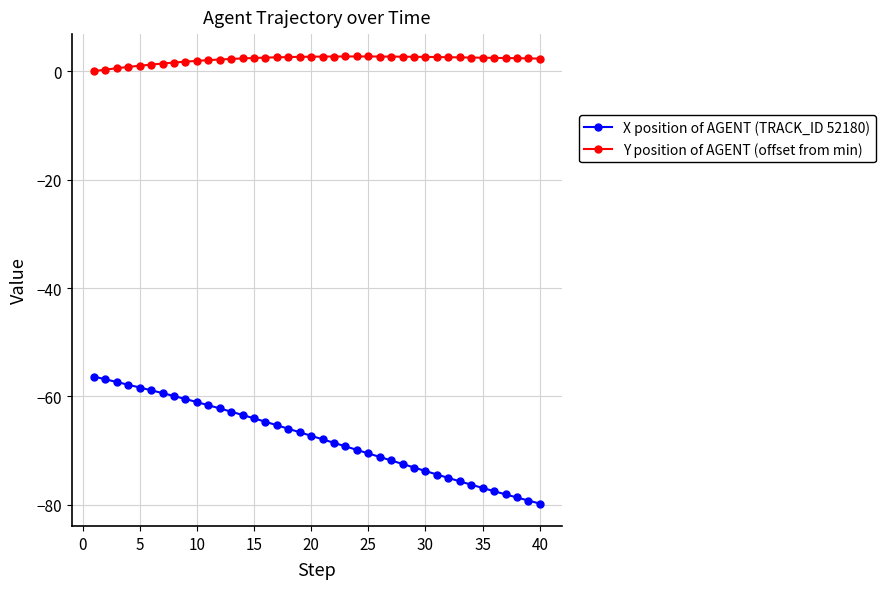

What is the average value of the X position of AGENT (TRACK_ID 52180) series?

-67.7